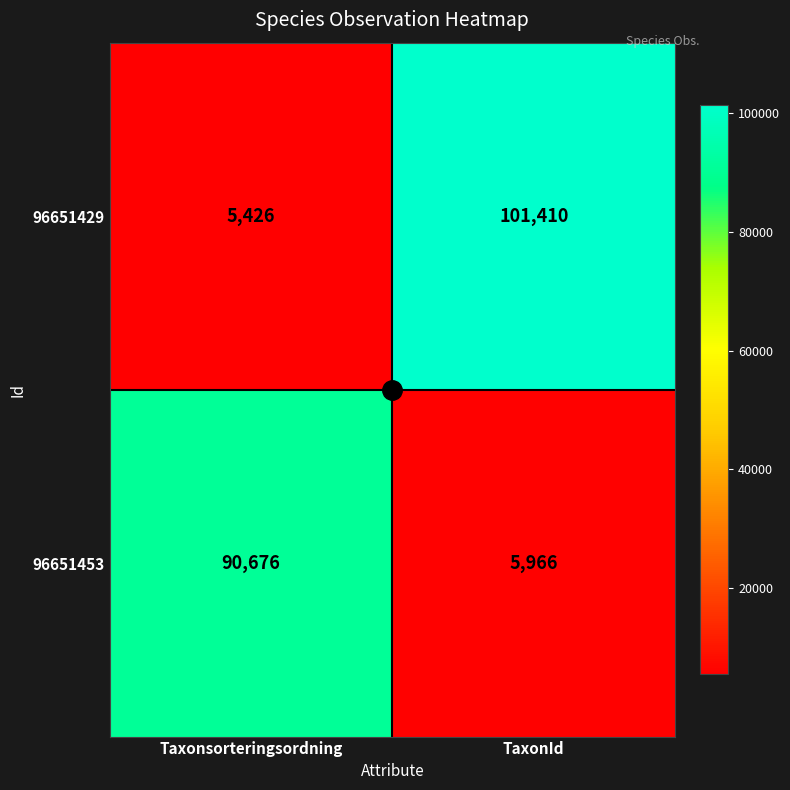

At which category is the sum across all series the highest?

TaxonId